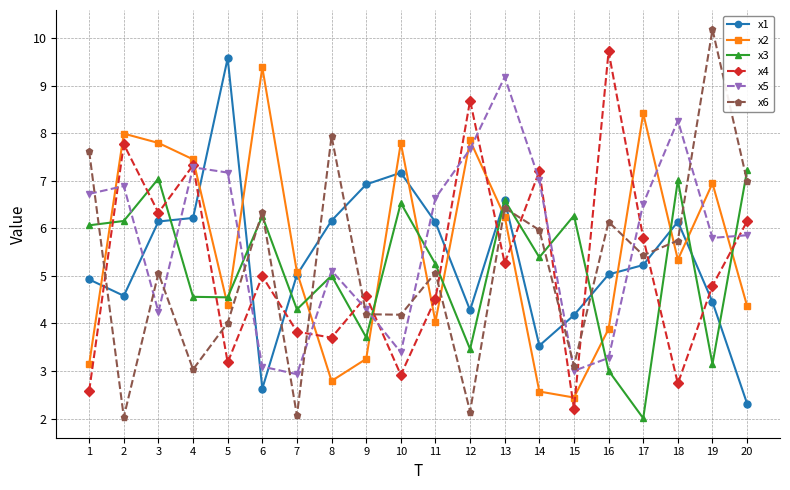

At which category is the sum across all series the highest?

13